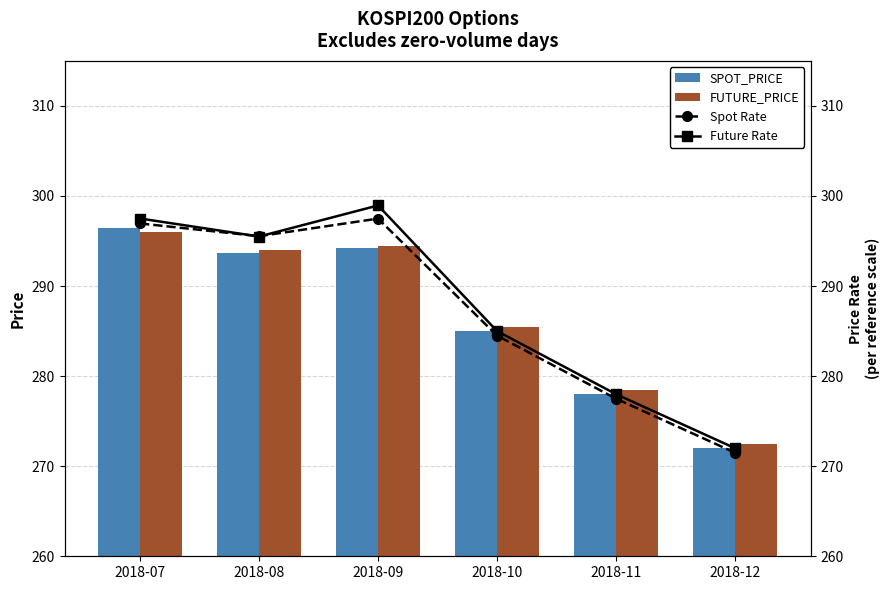

What is the maximum value for Future Rate?

298.9